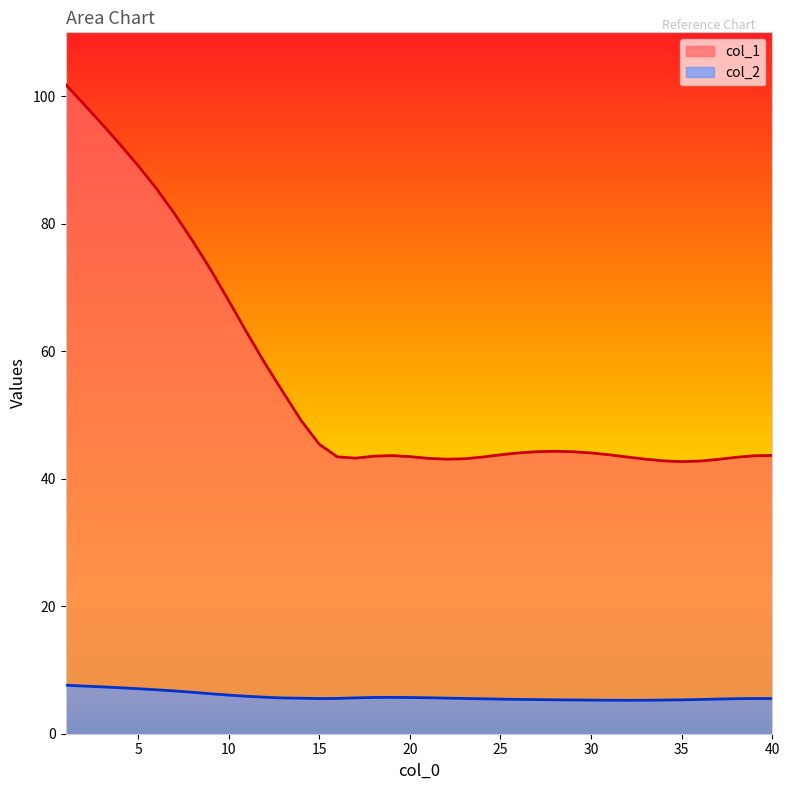

What is the sum of all col_2 values?

233.6